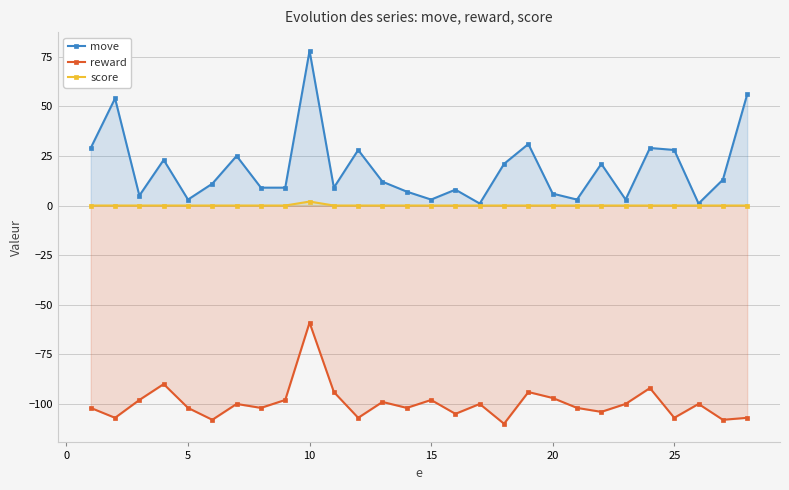

At which category is the sum across all series the highest?

10